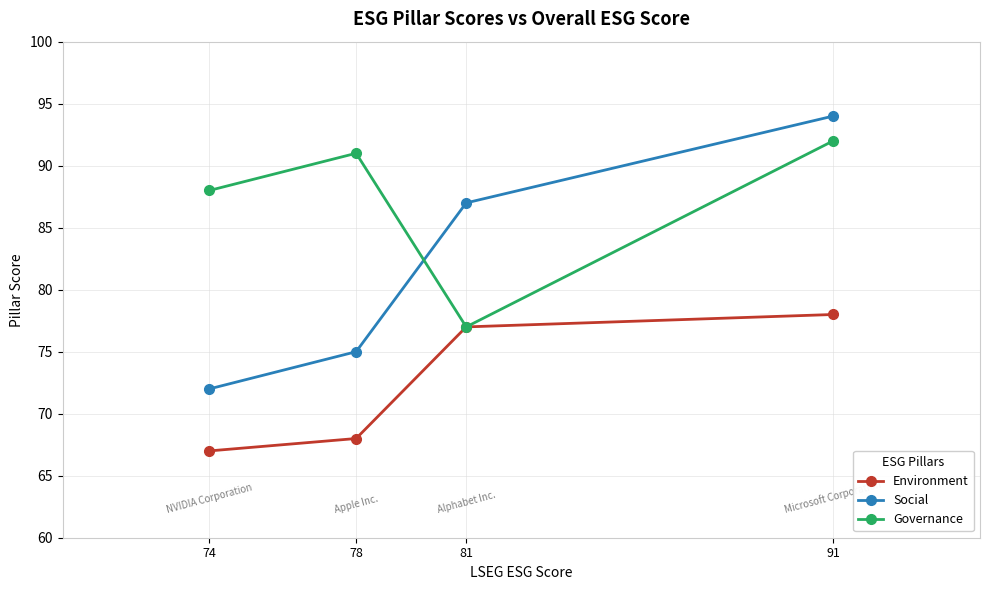

Rank the series by their average value, from lowest to highest.

Environment, Social, Governance